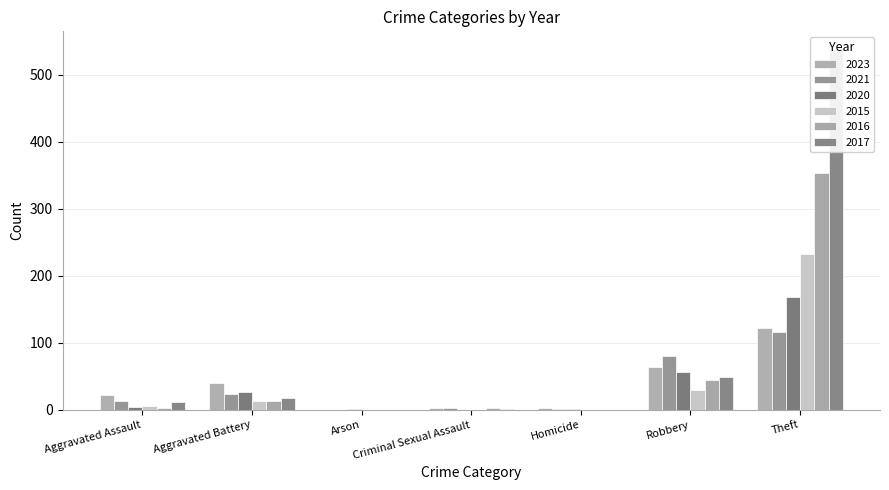

Which category has the highest value in the 2016 series?

Theft